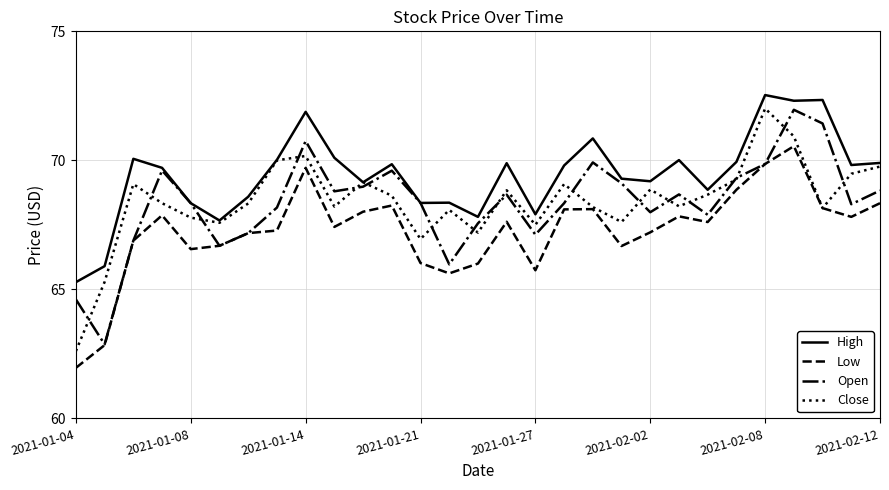

Which series has the largest range (max minus min)?

Close